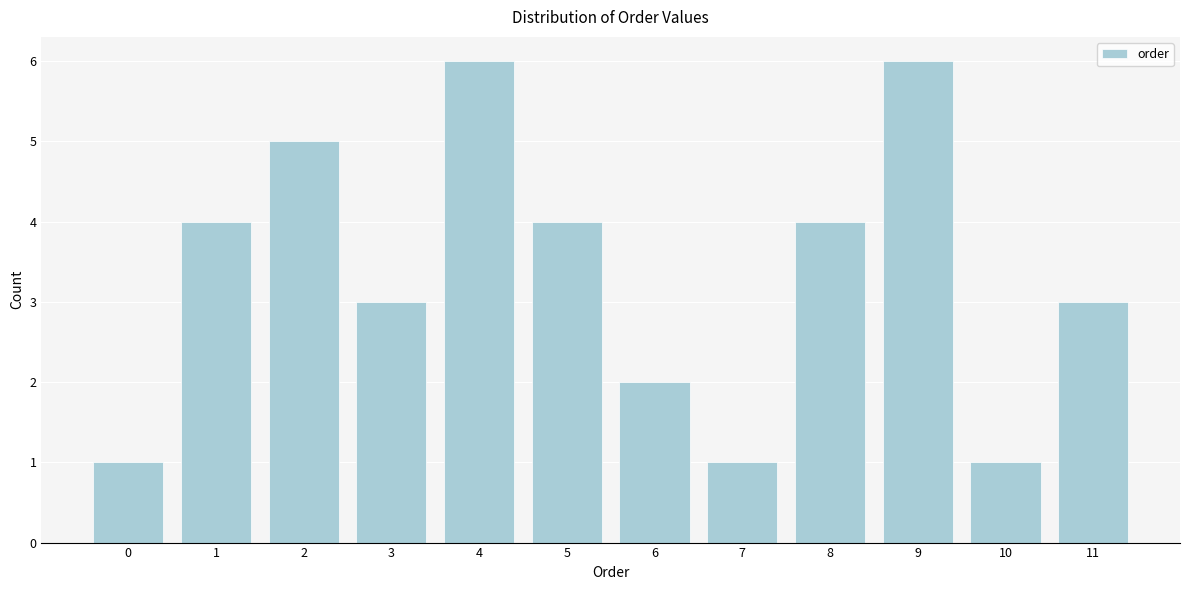

Reading right to left, what are all the values shown in this chart?

3	1	6	4	1	2	4	6	3	5	4	1